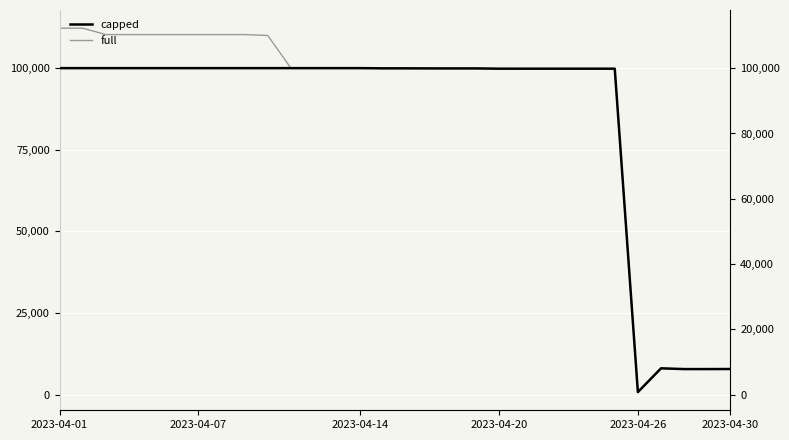

True or false: capped has more than 0 points higher than both neighbors.

True